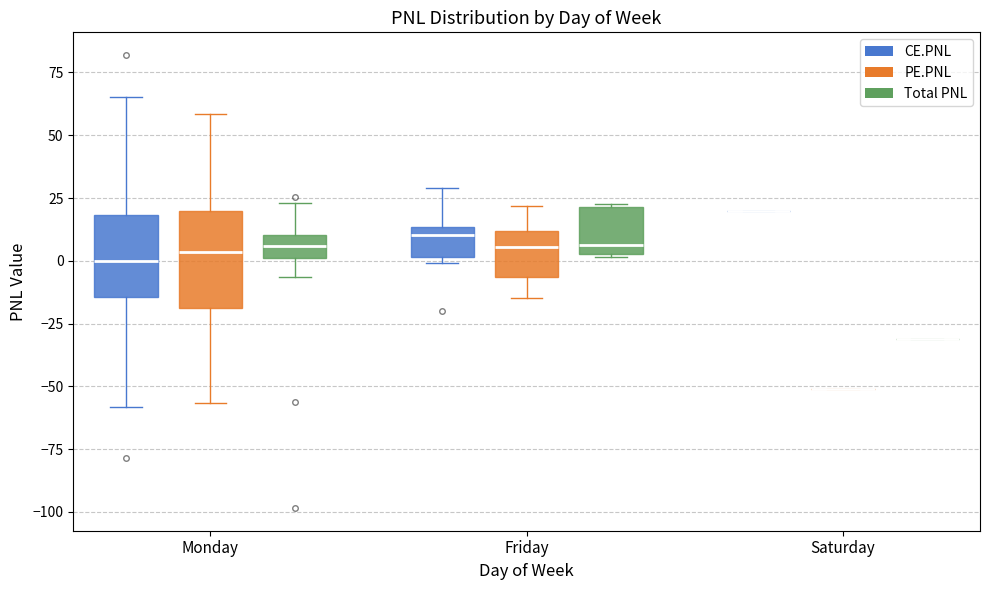

Which box is the tallest, from its lower edge to its upper edge?

Monday (PE.PNL)